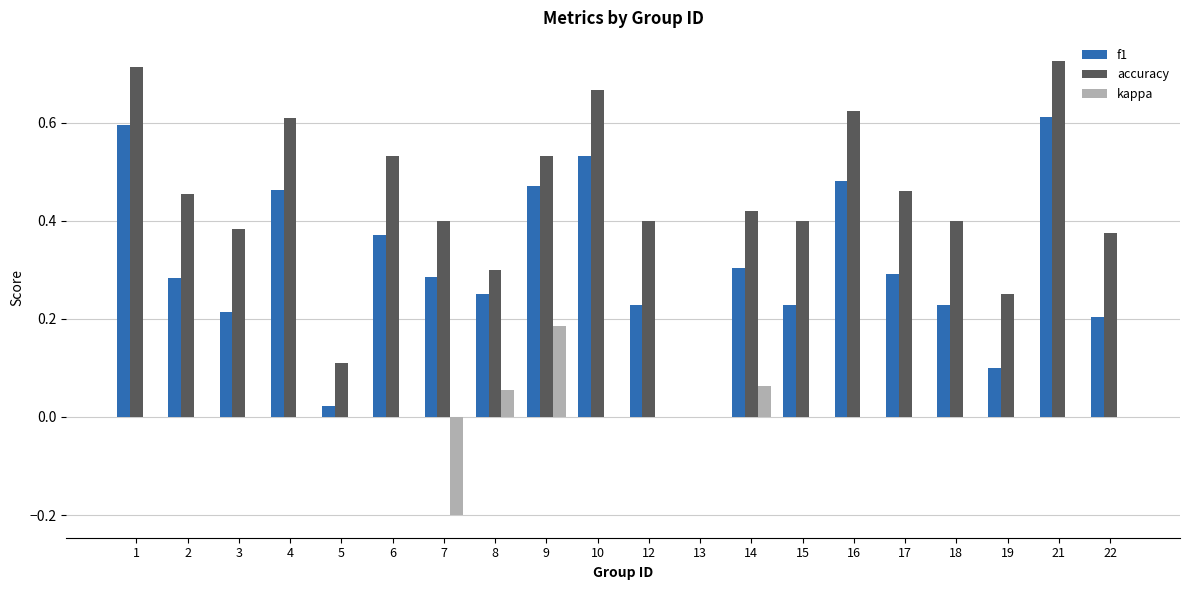

Which series has the largest total across all categories?

accuracy